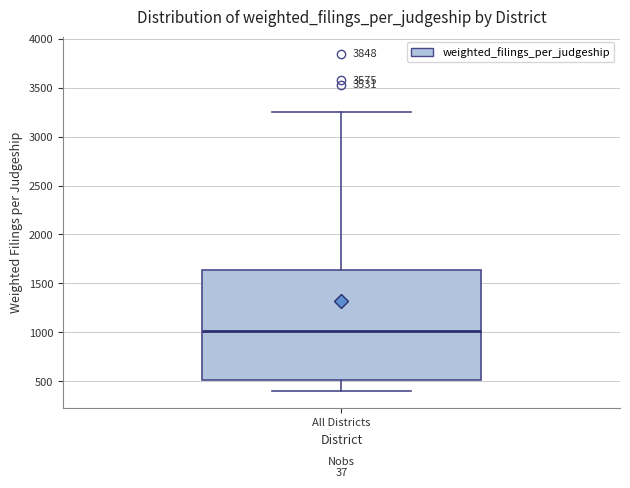

Read this box plot against the y-axis: the position of the median line, the range covered by the box, and the ends of both whiskers. The values are not printed on the chart, so give them approximately, as read against the axis.

median 1000, box 500 to 1650, whiskers 400 to 3250